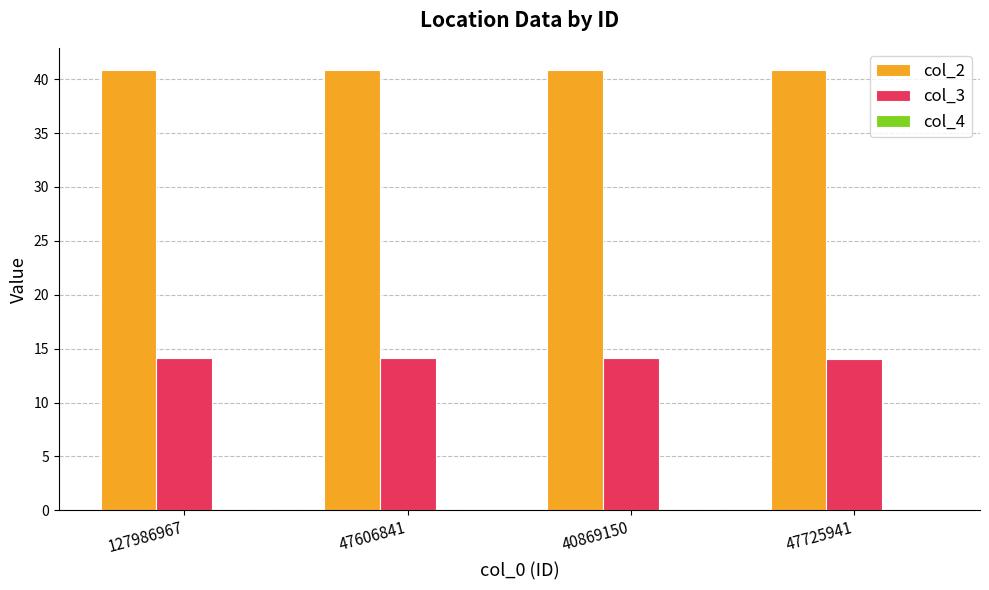

Which series has the largest total across all categories?

col_2